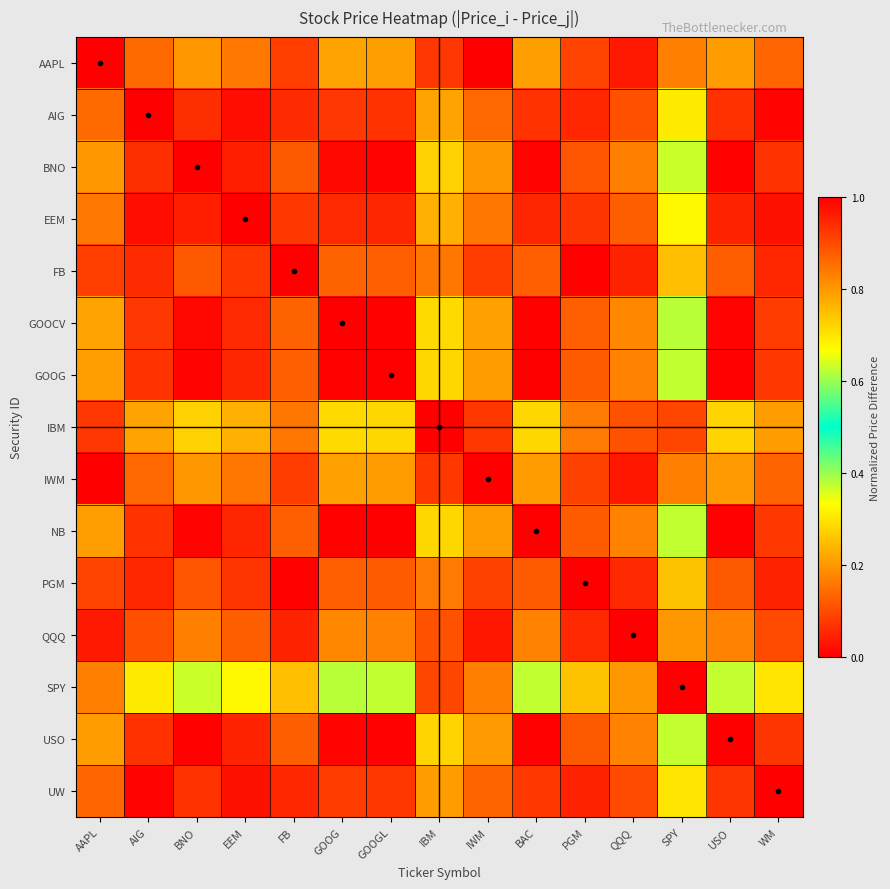

Rank the series by their maximum value, from lowest to highest.

SPY, IBM, AAPL, IWM, QQQ, FB, PGM, UW, AIG, EEM, BNO, GOOCV, USO, GOOG, NB